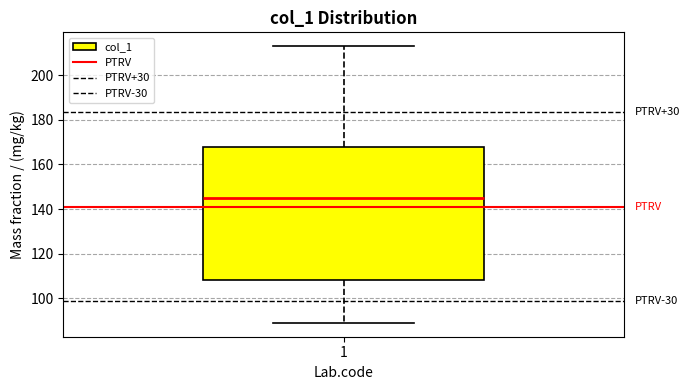

Transcribe this box plot: give where the median line is, the range the box spans, and where the two whiskers end, as read against the y-axis. The values are not printed on the chart, so give them approximately, as read against the axis.

median 146, box 108 to 168, whiskers 90 to 214